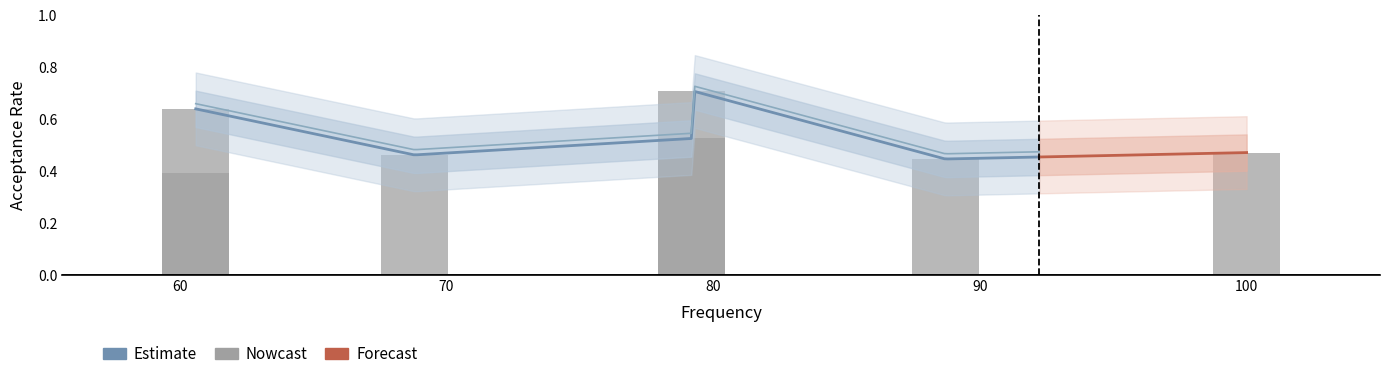

What is the greatest value displayed?

0.7